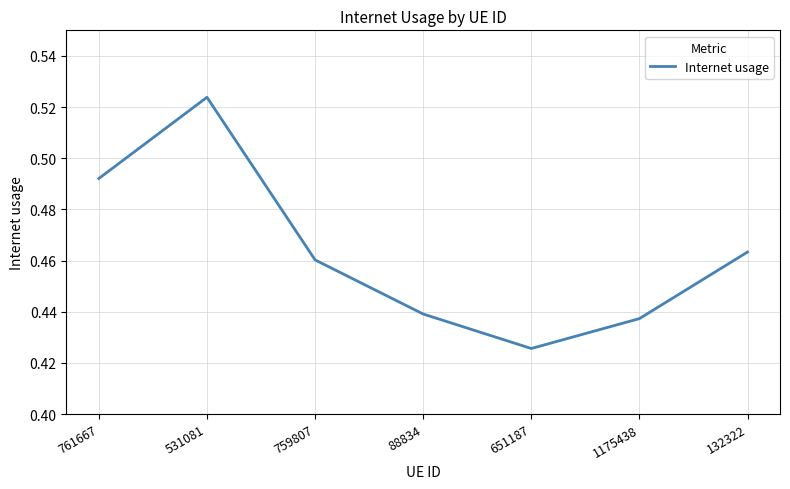

Between 132322 and 88834, which is larger?

132322